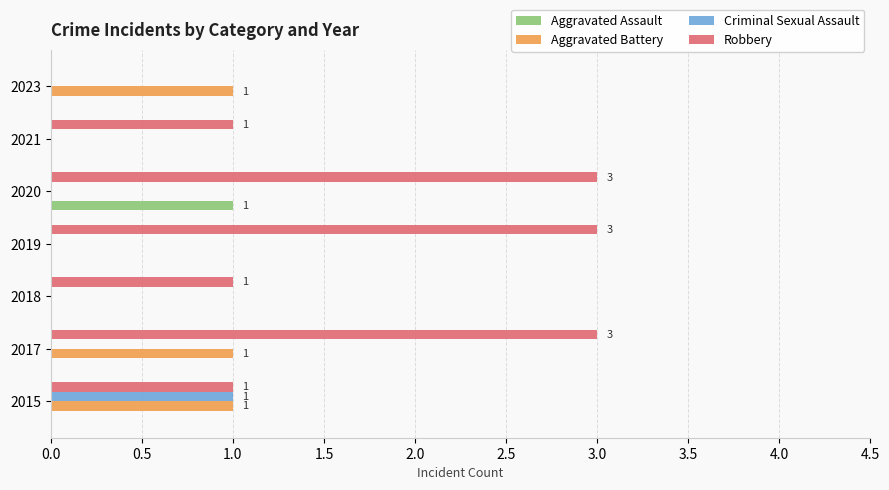

Which series changed the most between 2017 and 2021?

Robbery